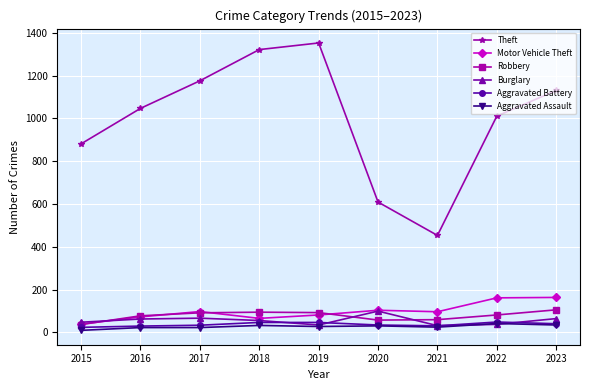

Is it true that Aggravated Assault equals 30 at 2020?

True